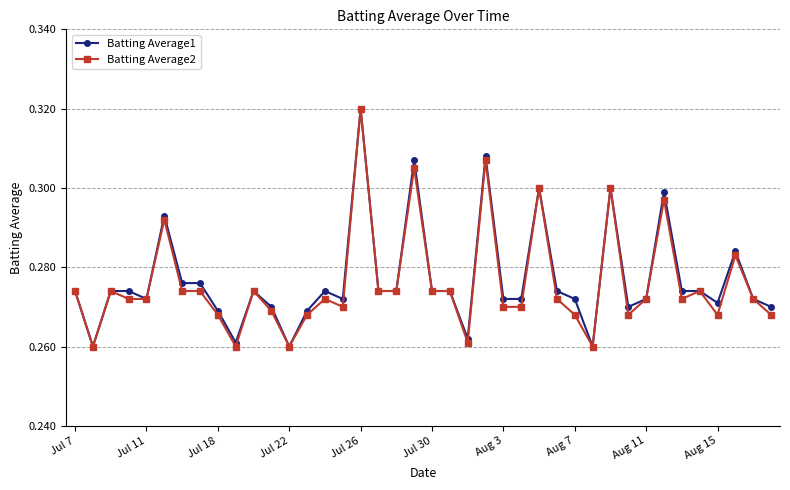

True or false: Batting Average2 has more than 0 interior local peaks.

True